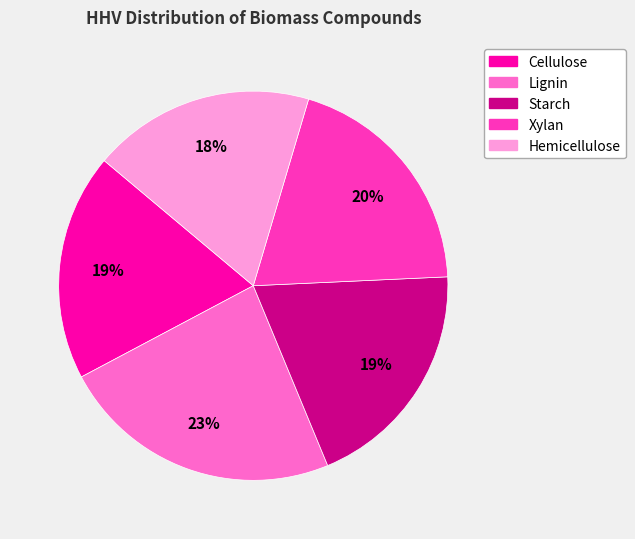

Between Lignin and Cellulose, which is larger?

Lignin